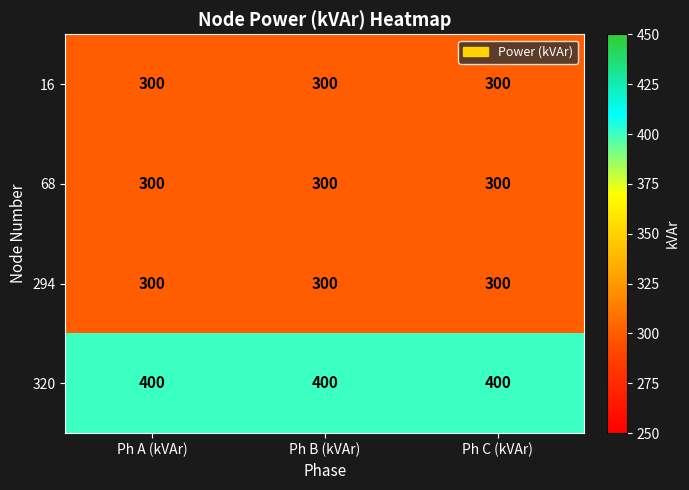

What is the sum of all 294 values?

900